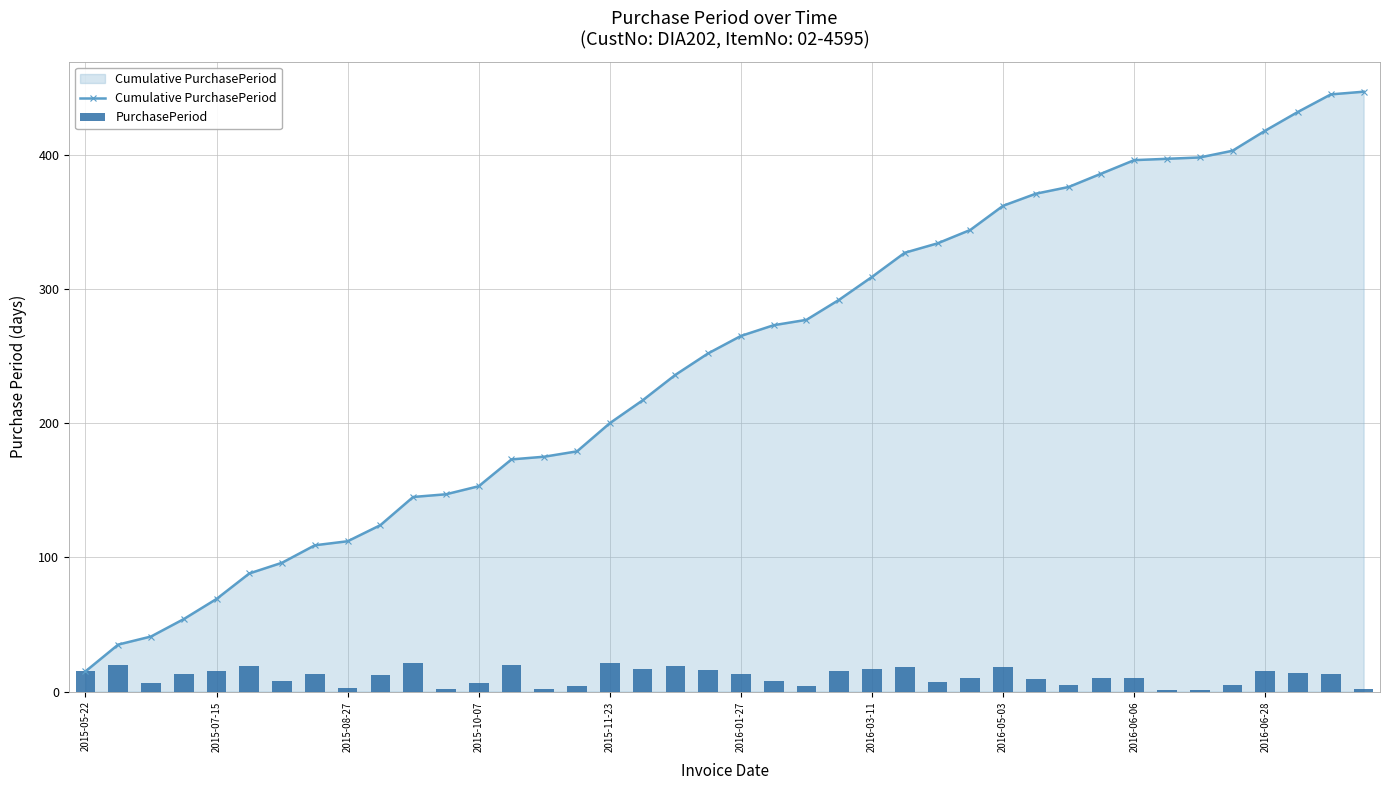

What is the difference between the maximum and minimum values in the PurchasePeriod series?

20